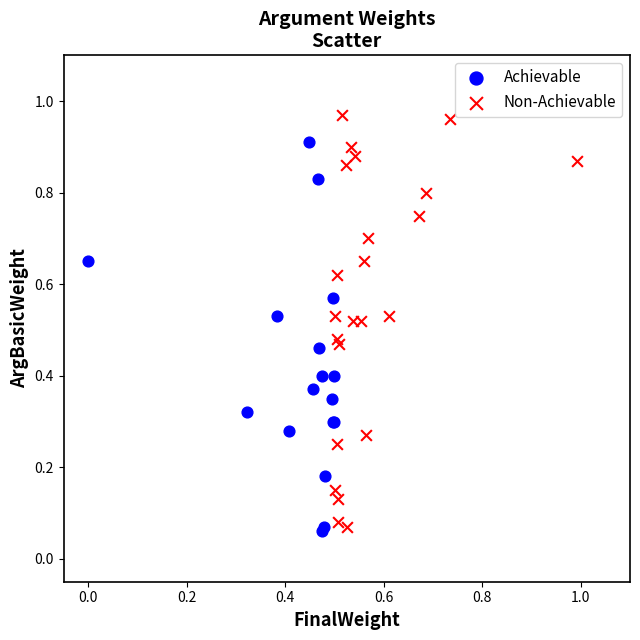

Which series has the widest spread of Y values?

Non-Achievable